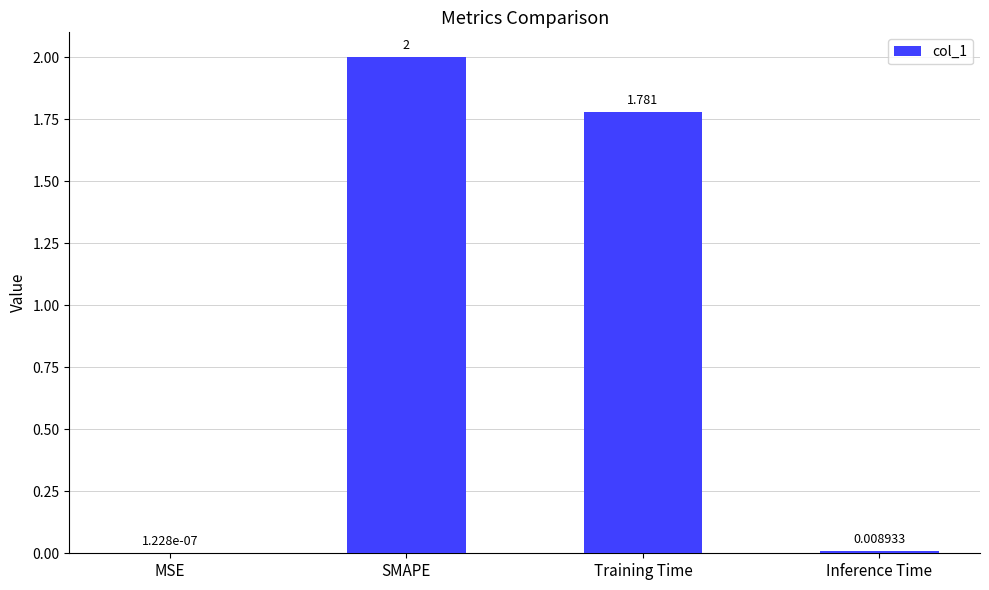

At which label does the data first exceed 1?

SMAPE